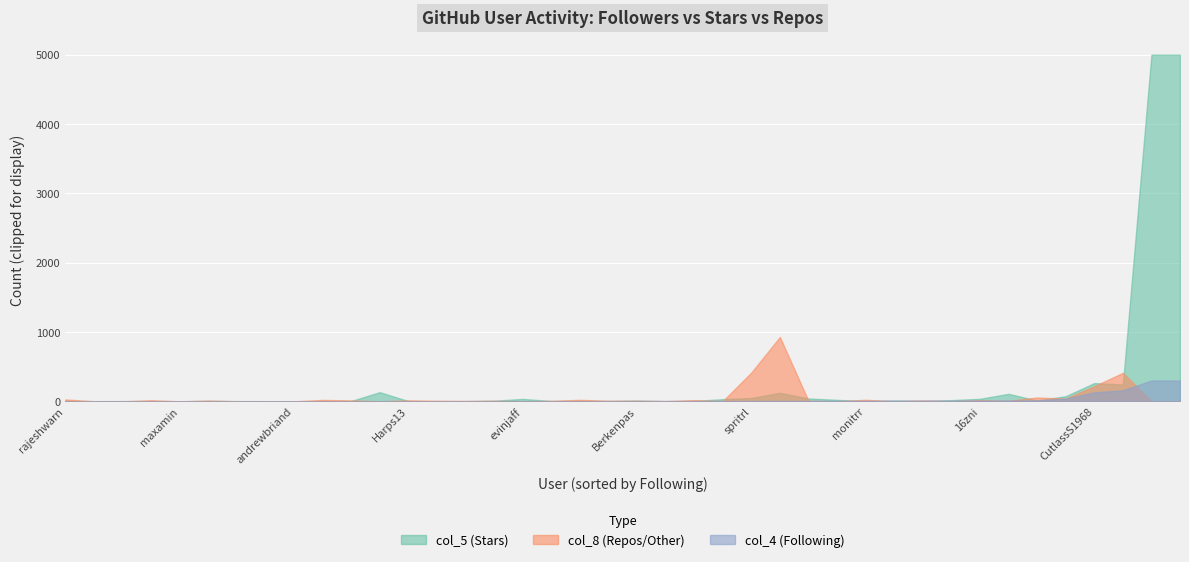

Is it true that col_4 equals 3 at 6?

True